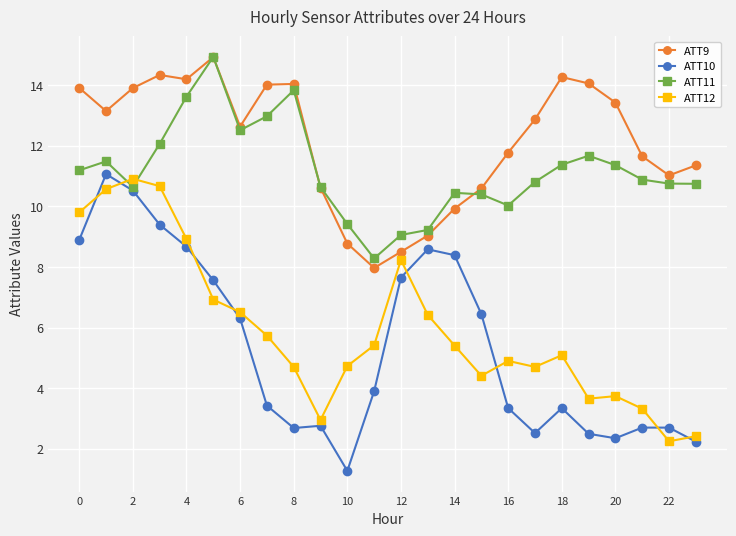

True or false: ATT9 and ATT10 cross at least once.

False